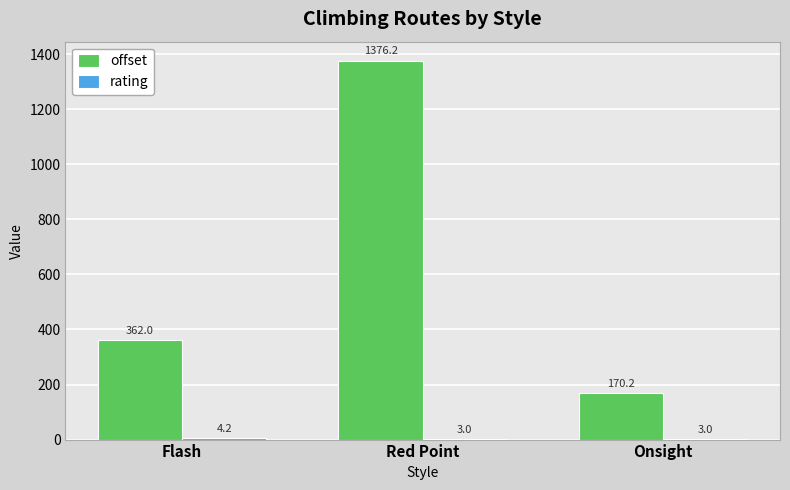

Which series has the largest total across all categories?

offset